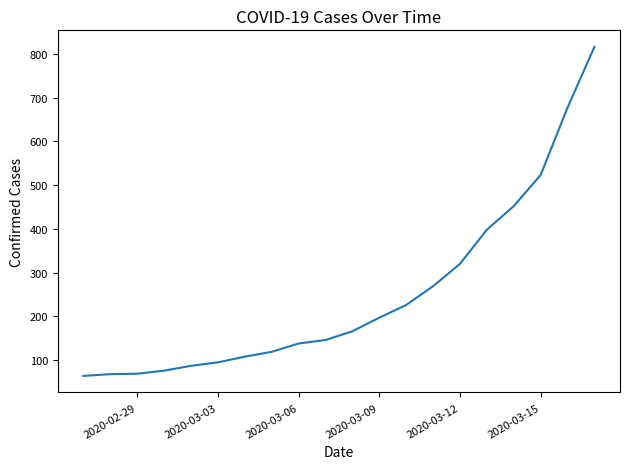

What is the minimum value shown in the chart?

64